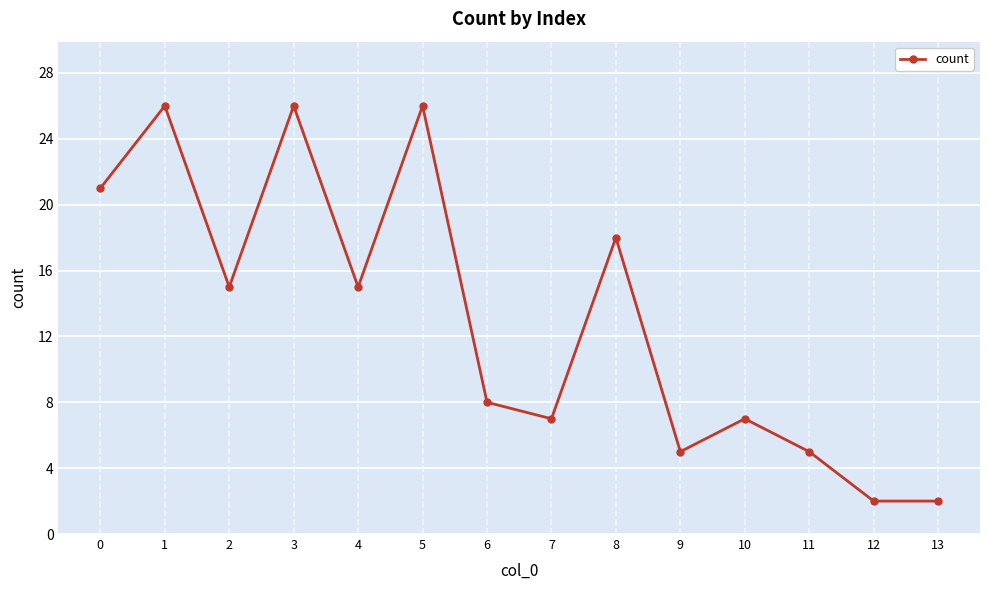

Reading right to left, transcribe all the data shown in this chart.

2	2	5	7	5	18	7	8	26	15	26	15	26	21